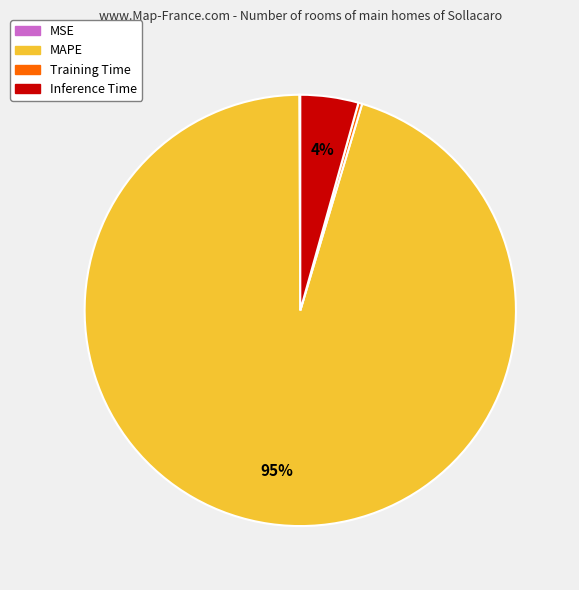

Does MAPE account for over 50% of the chart?

Yes